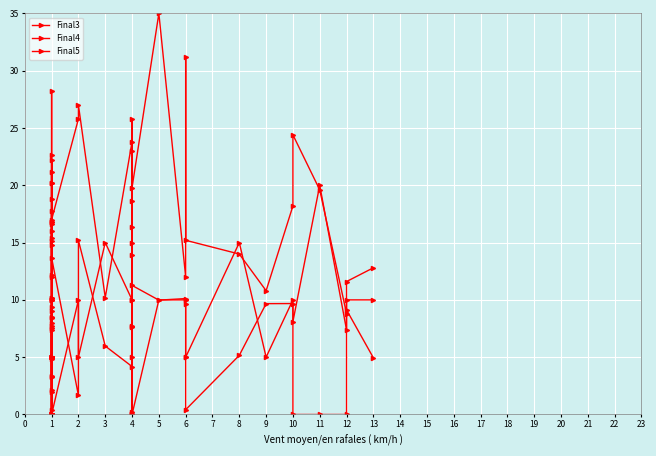

How many interior local peaks does the Final5 series have?

8